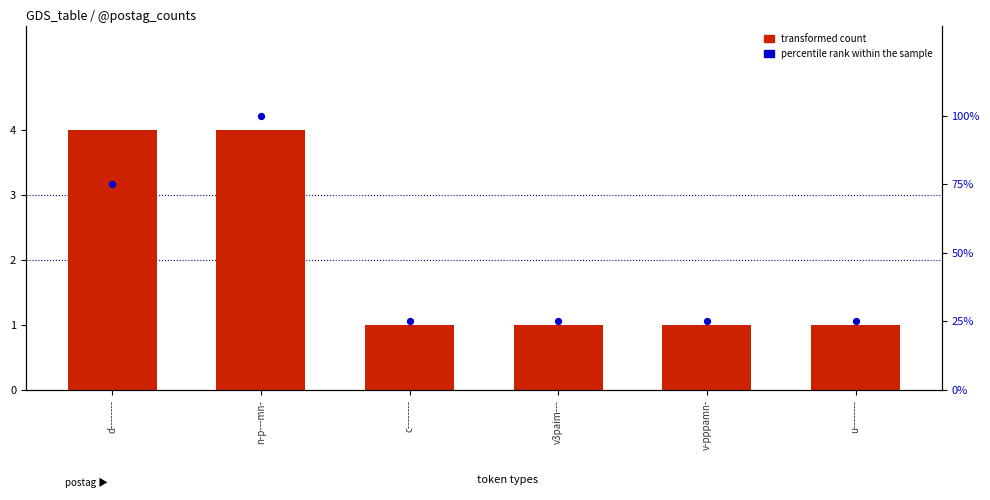

Which series contains the lowest Y value?

transformed count